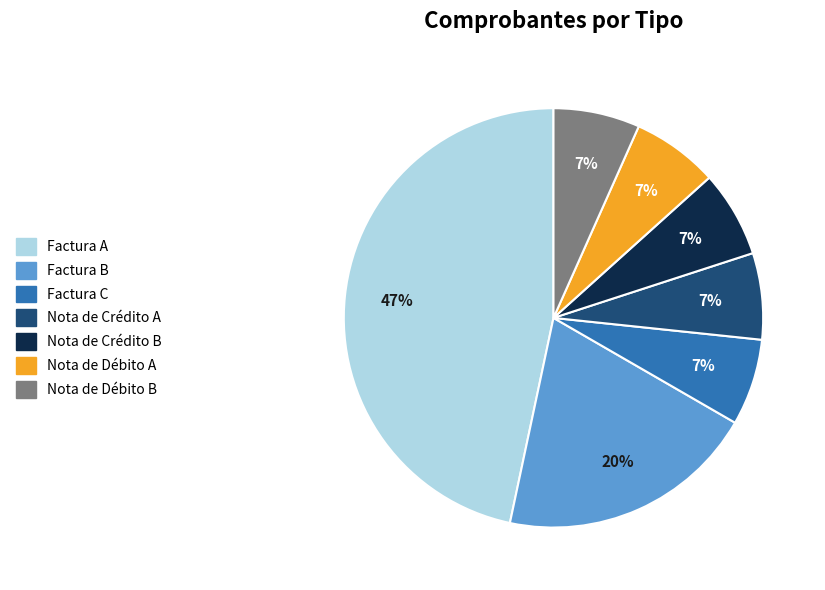

Approximately how many times larger is the value at Factura C compared to Nota de Débito B?

1.0